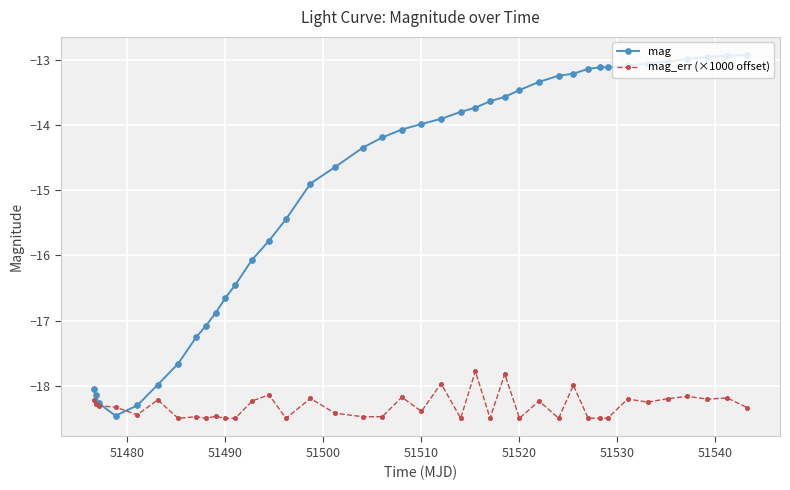

True or false: mag_err (×1000 offset) has more than 1 interior local peaks.

True